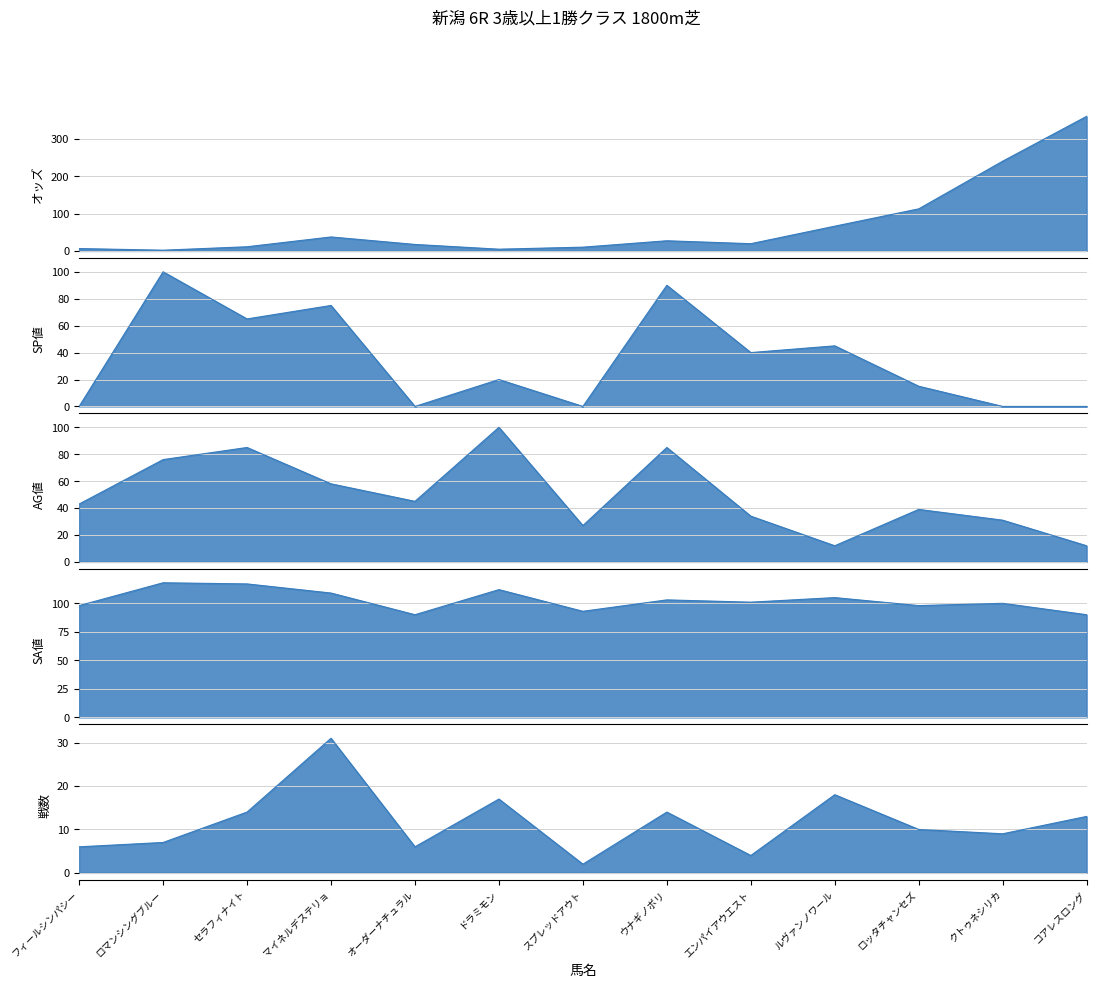

Does the chart have visible grid lines?

Yes